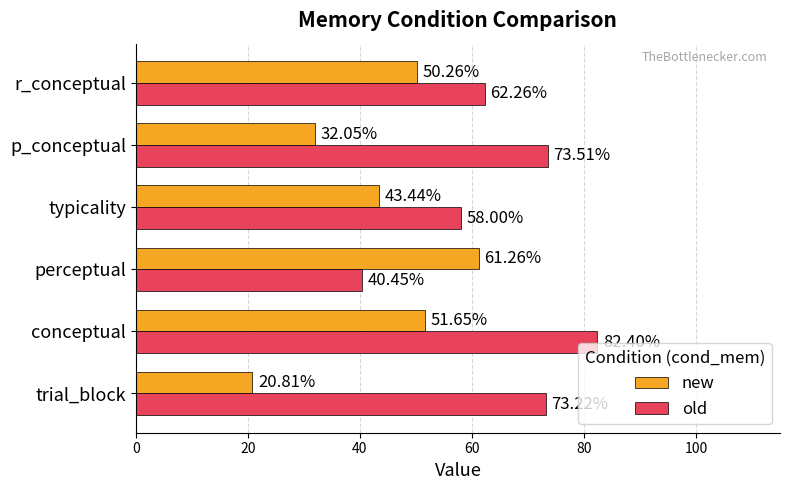

What is the spread (max minus min) of values at trial_block?

52.4